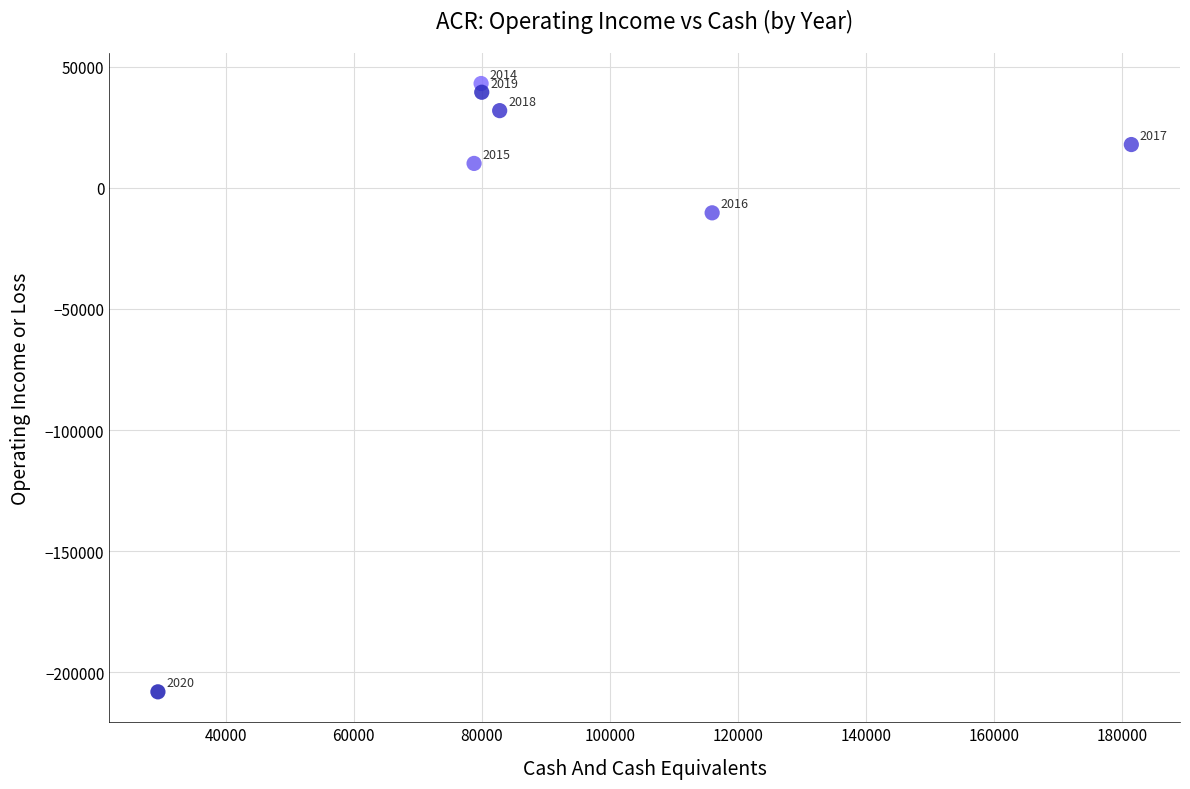

What Y value in the scatter plot is closest to -82500?

-10300